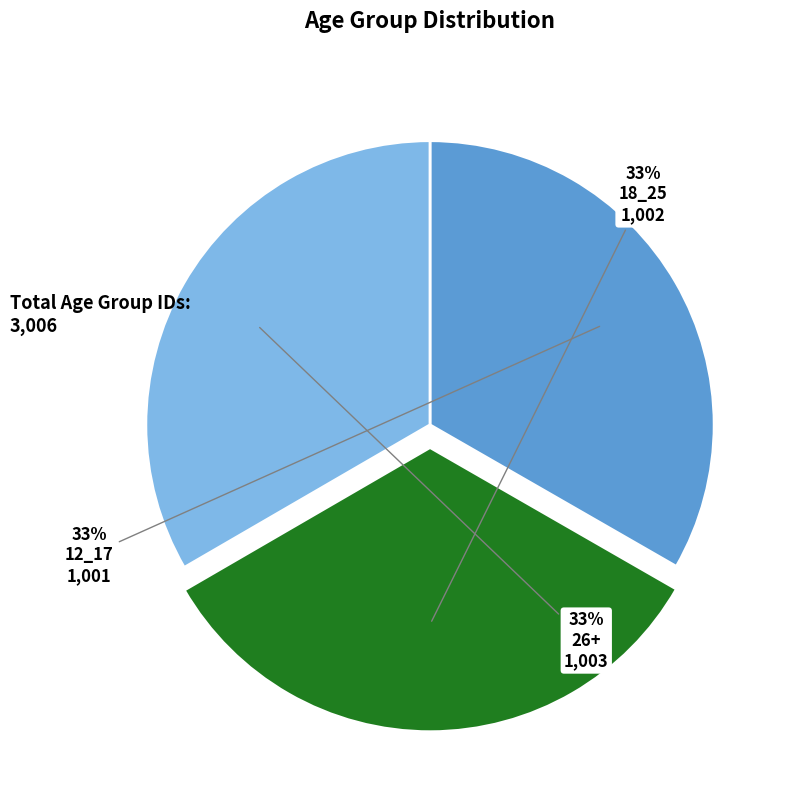

How many slices are in this pie chart?

3